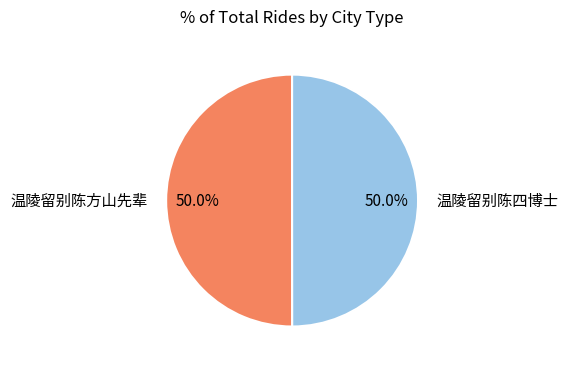

Do 温陵留别陈四博士 and 温陵留别陈方山先辈 together represent more than half of the pie?

Yes